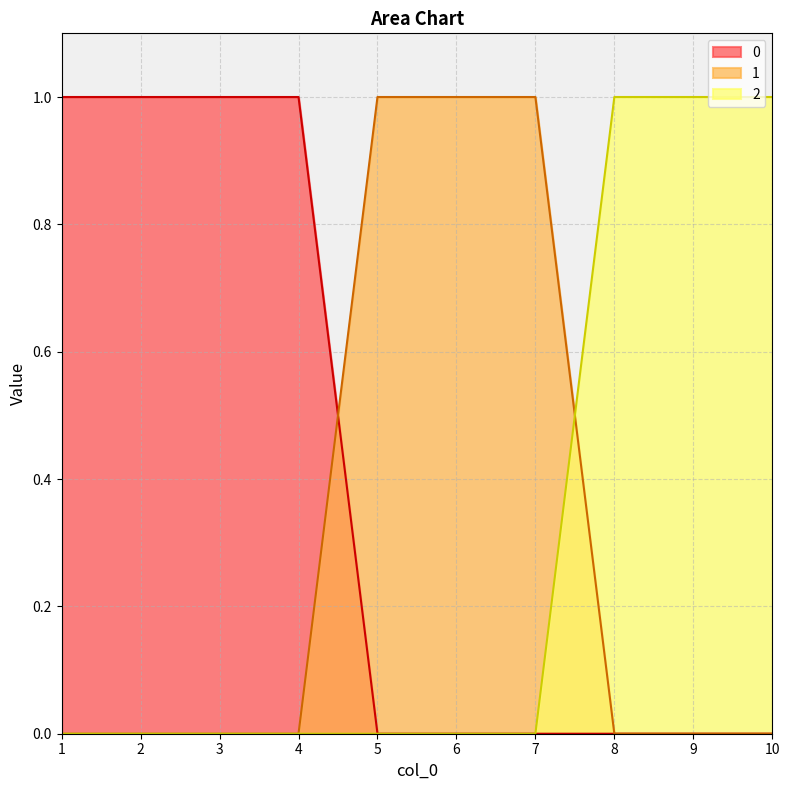

Which category has the lowest value across all series?

5